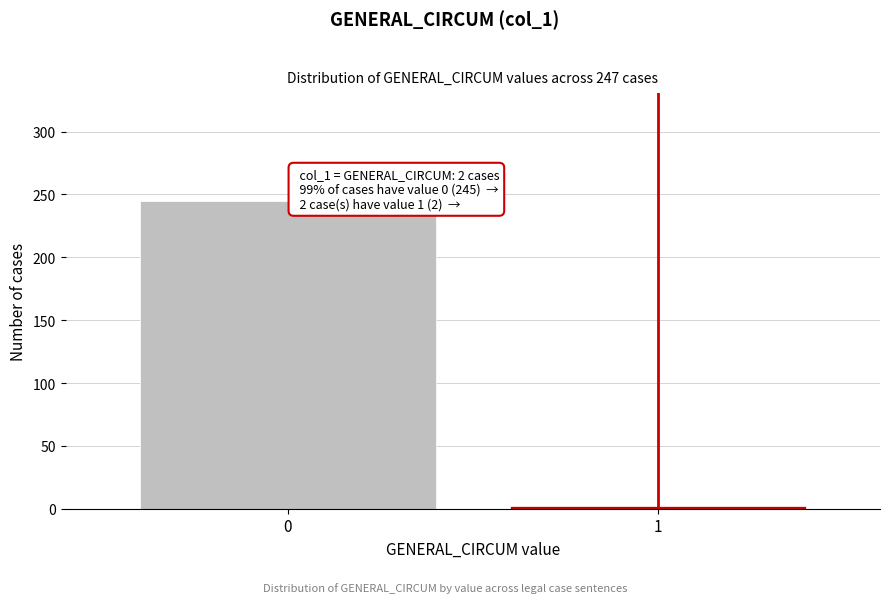

Reading left to right, transcribe all the data shown in this chart.

245	2